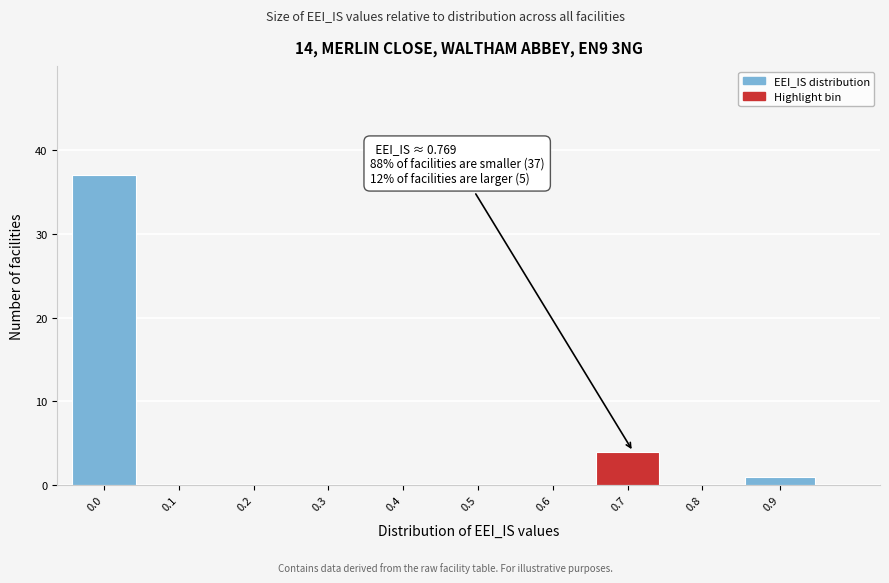

Reading right to left, list all the values displayed in this chart.

0.9=1	0.8=0	0.7=4	0.6=0	0.5=0	0.4=0	0.3=0	0.2=0	0.1=0	0.0=37